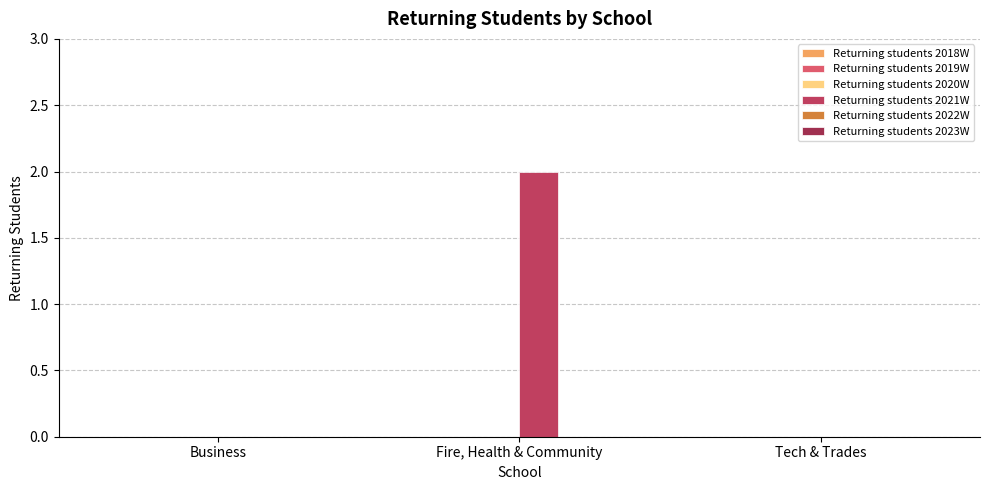

How many series are shown in this chart?

1